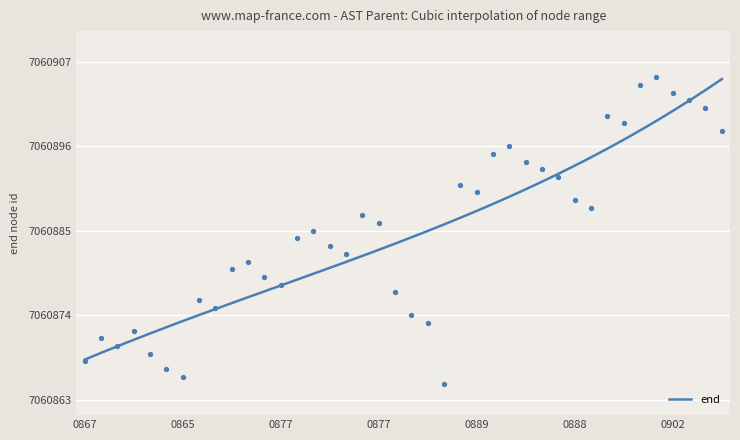

Which has a higher value, 7060879 or 7060889?

7060889